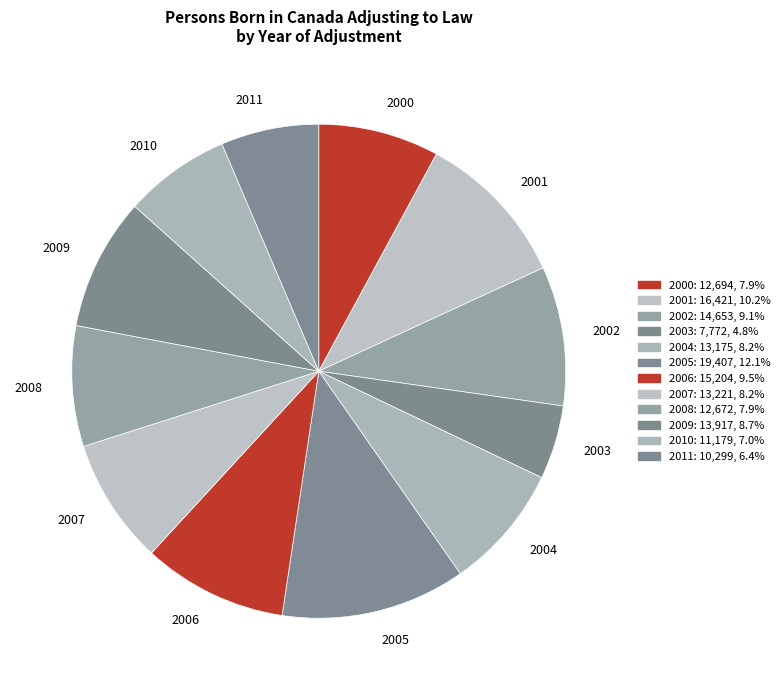

Is there any slice that represents more than half of the pie?

No